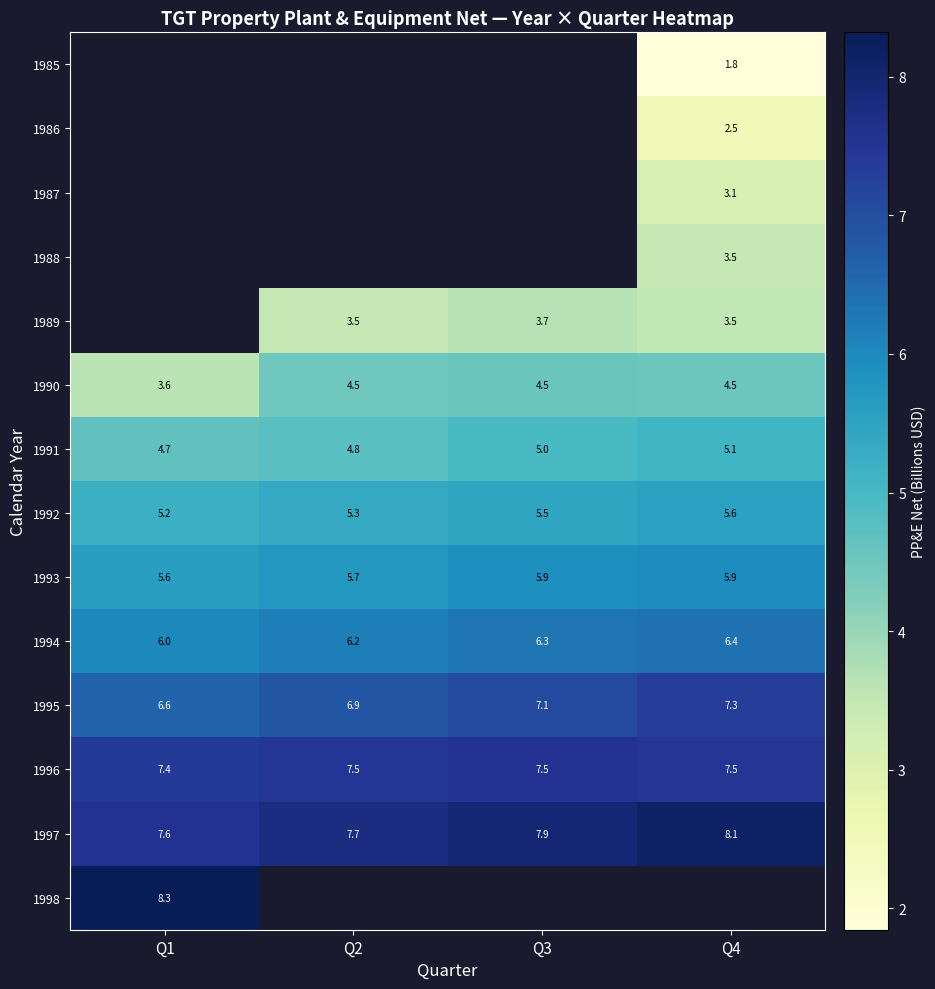

Which series has the largest total across all categories?

1997